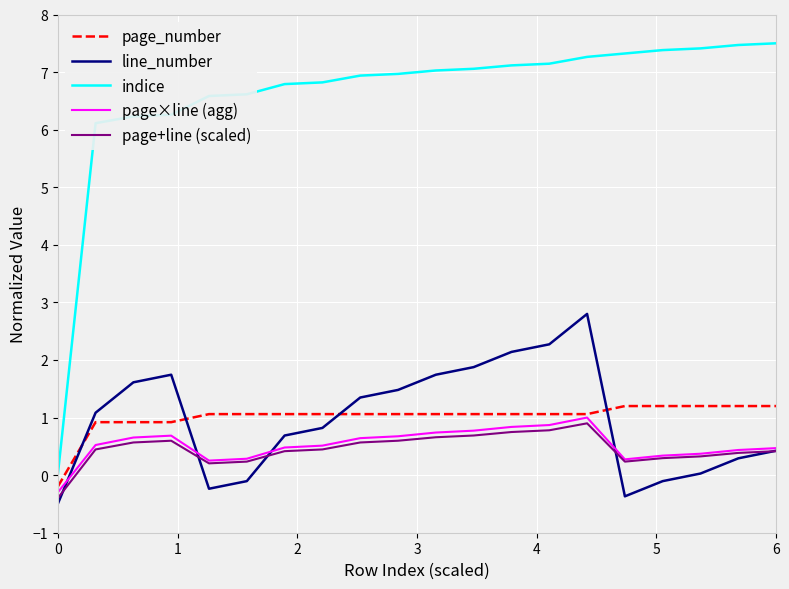

Which series has the widest spread of values?

indice